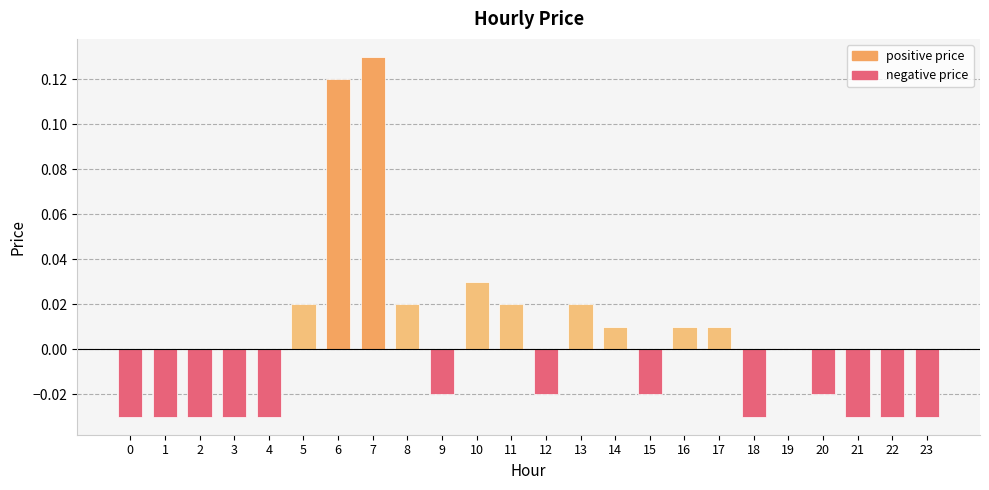

How many data points does each series have?

24